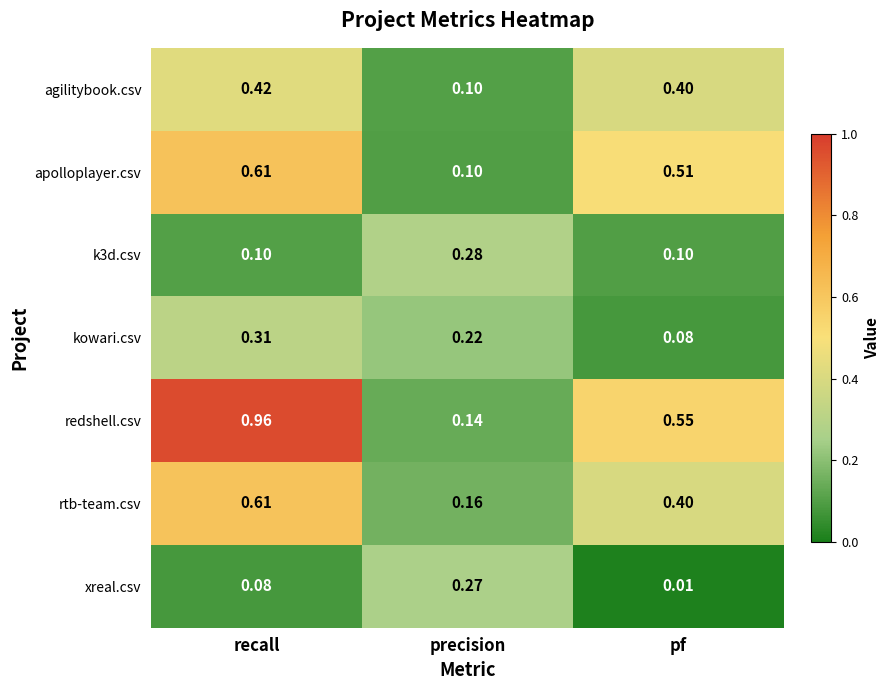

At which category is the sum across all series the highest?

recall